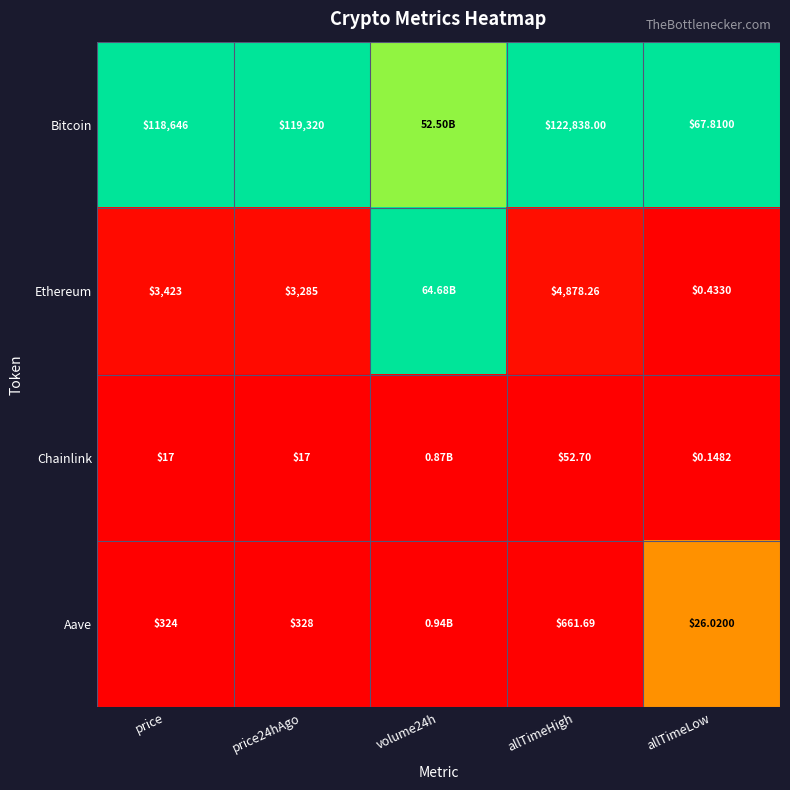

At how many categories does at least one series exceed 0?

5